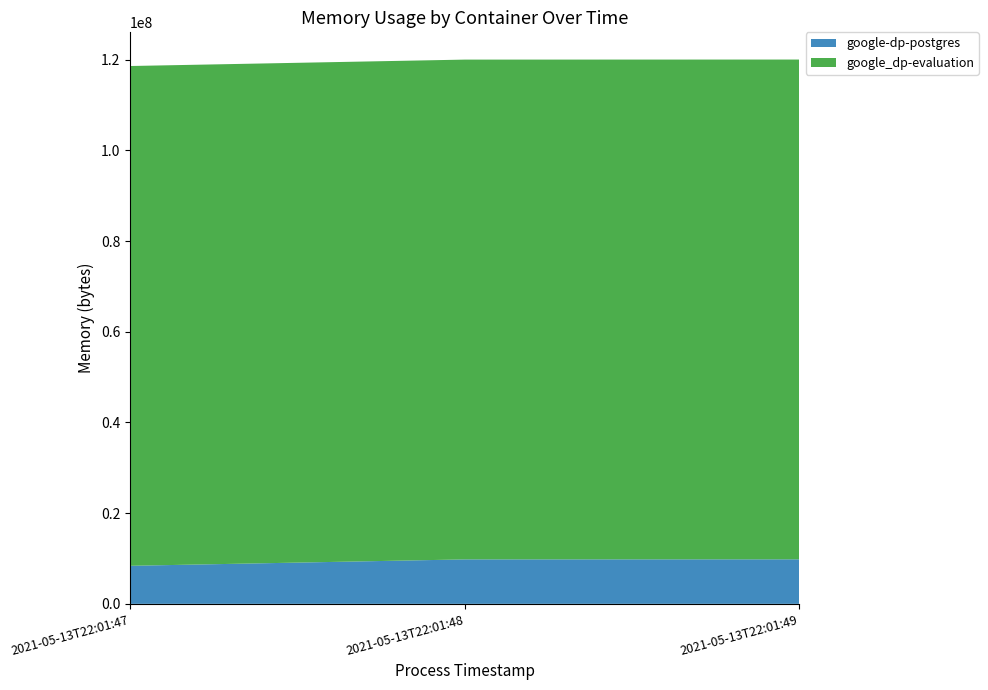

Reading left to right, extract all data points from this chart.

google-dp-postgres: 2021-05-13T22:01:47=8388608	2021-05-13T22:01:48=9801728	2021-05-13T22:01:49=9814016
google_dp-evaluation: 2021-05-13T22:01:47=110211072	2021-05-13T22:01:48=110211072	2021-05-13T22:01:49=110211072